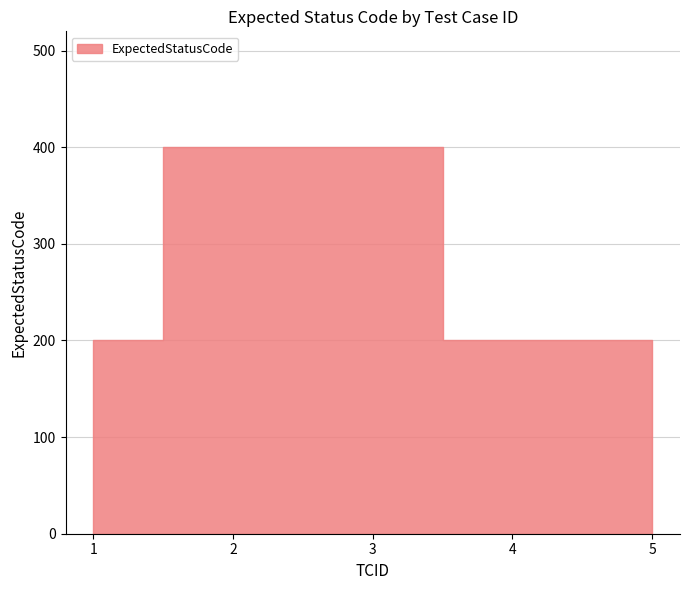

What is the value of the 4th point from the left?

200